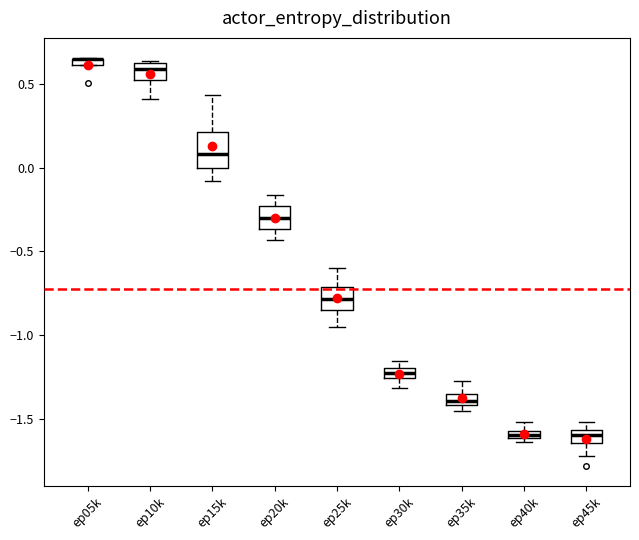

Comparing the boxes themselves (not the whiskers), which one is the tallest?

ep15k